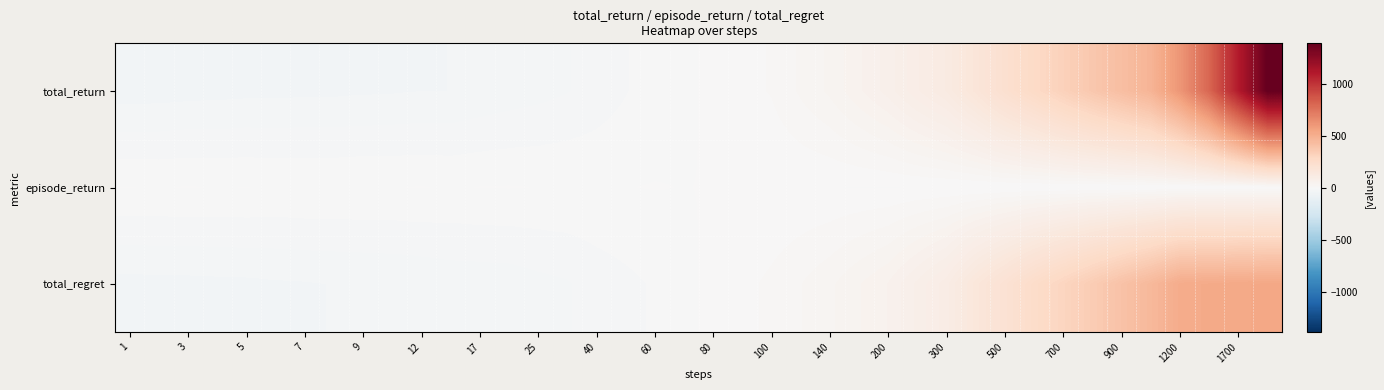

Which category has the lowest value across all series?

1